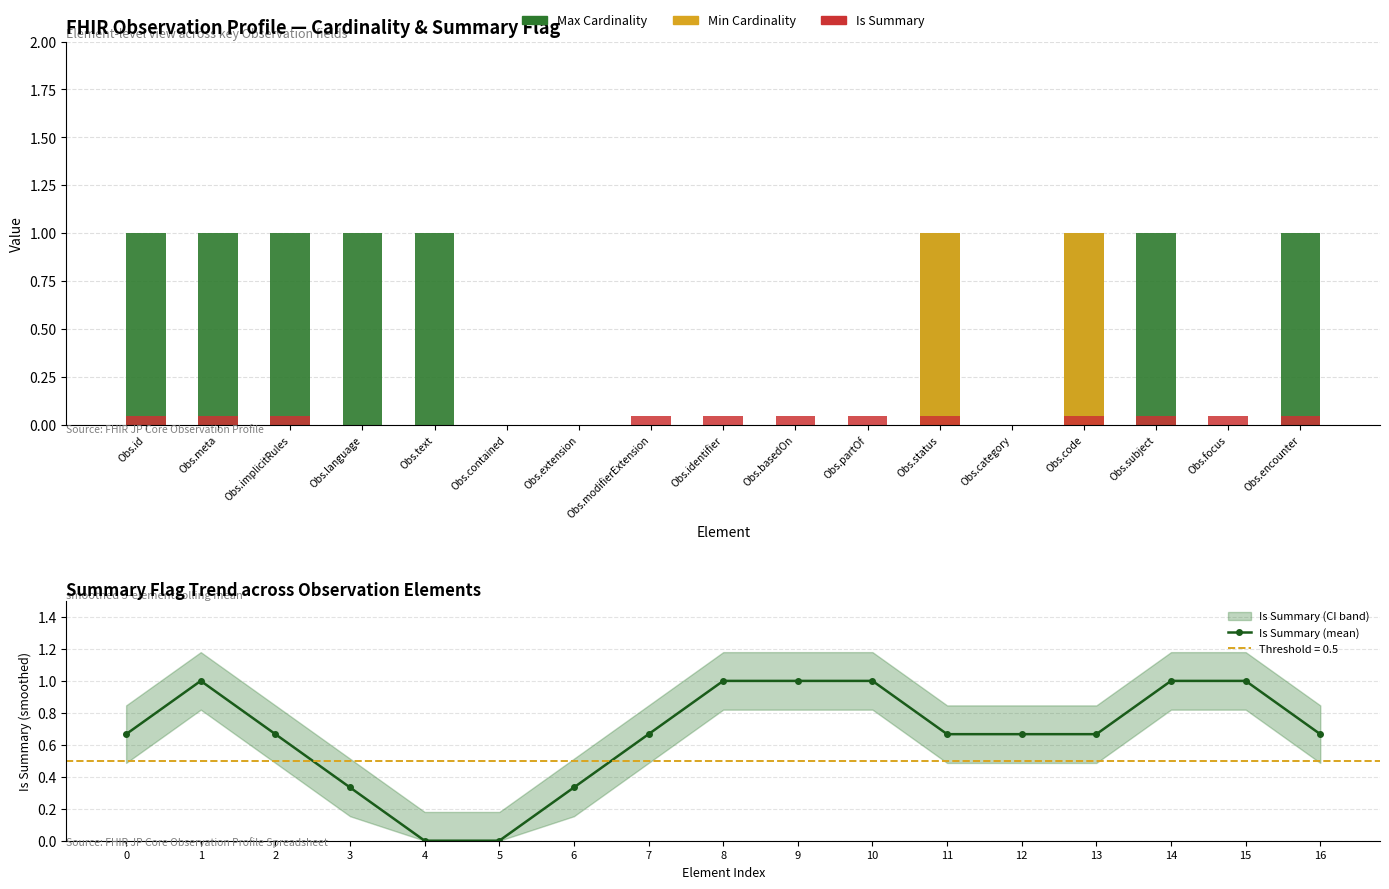

Which series has the largest range (max minus min)?

Max Cardinality